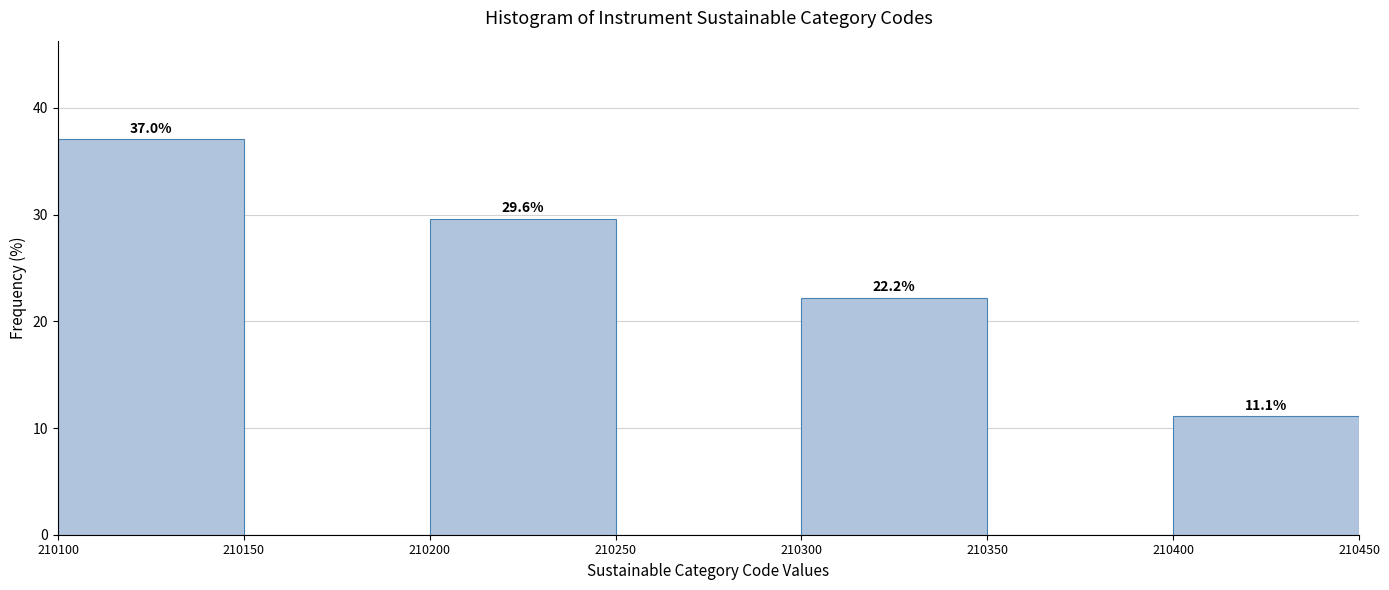

Which range on the x-axis has the tallest bar?

210100 to 210150